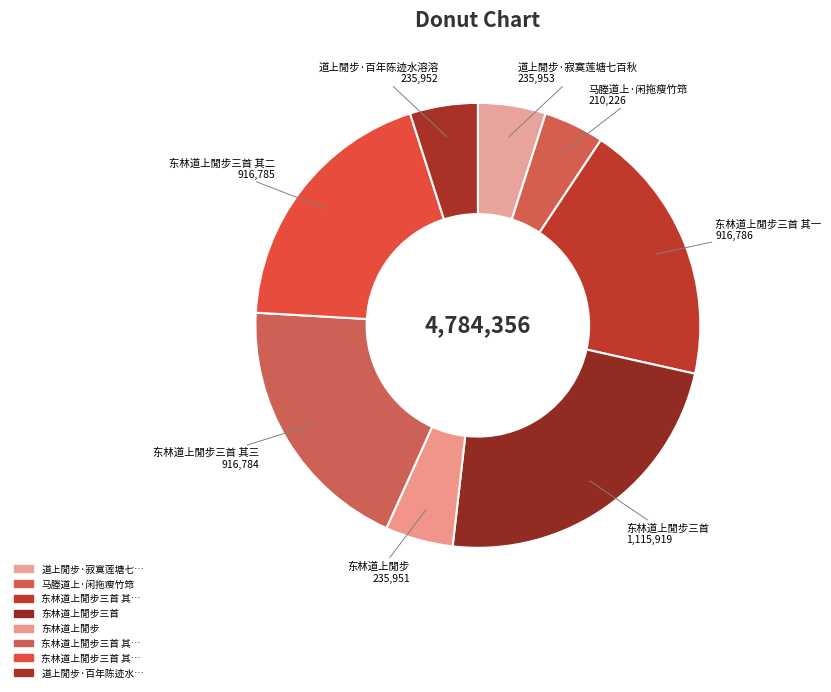

Between 东林道上閒步三首 其三 and 东林道上閒步, which is larger?

东林道上閒步三首 其三